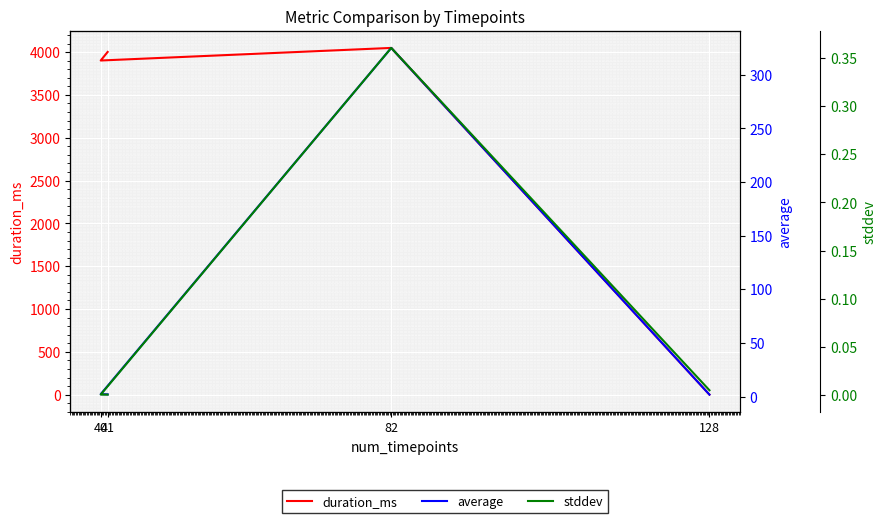

List the labels in order of duration_ms value, largest first.

82, 41, 40, 128